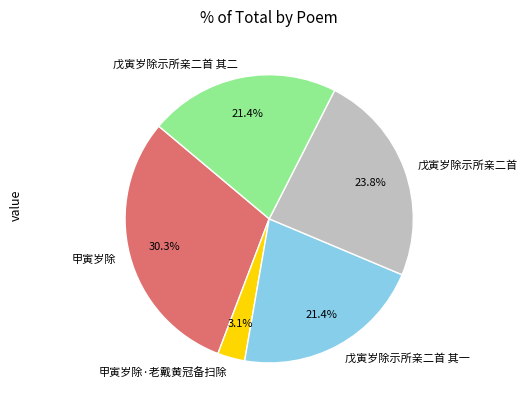

The 戊寅岁除示所亲二首 slice represents 24% of the pie. True or false?

True